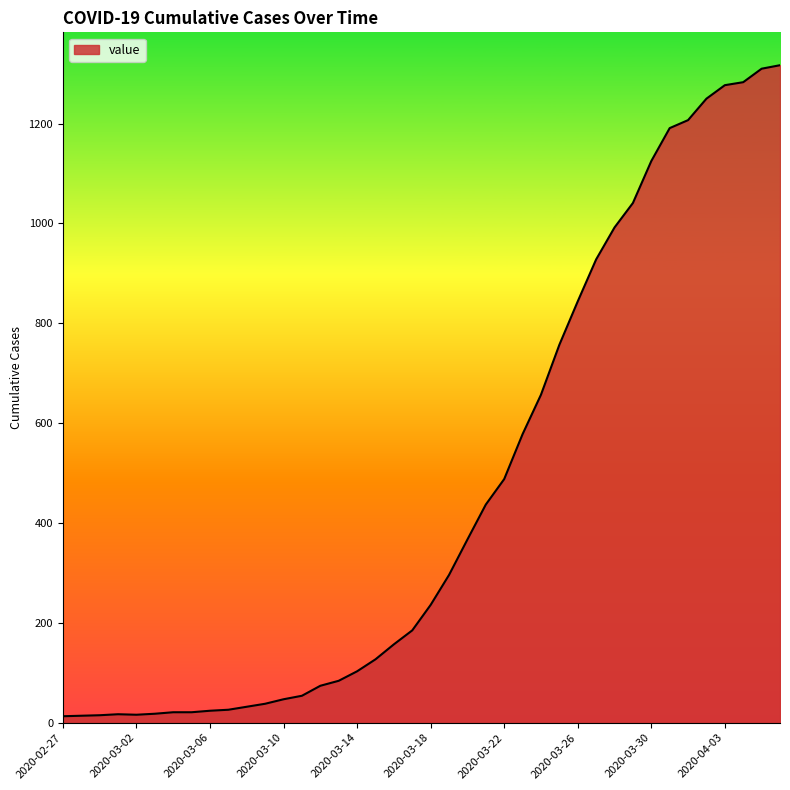

What is the greatest value displayed?

1317